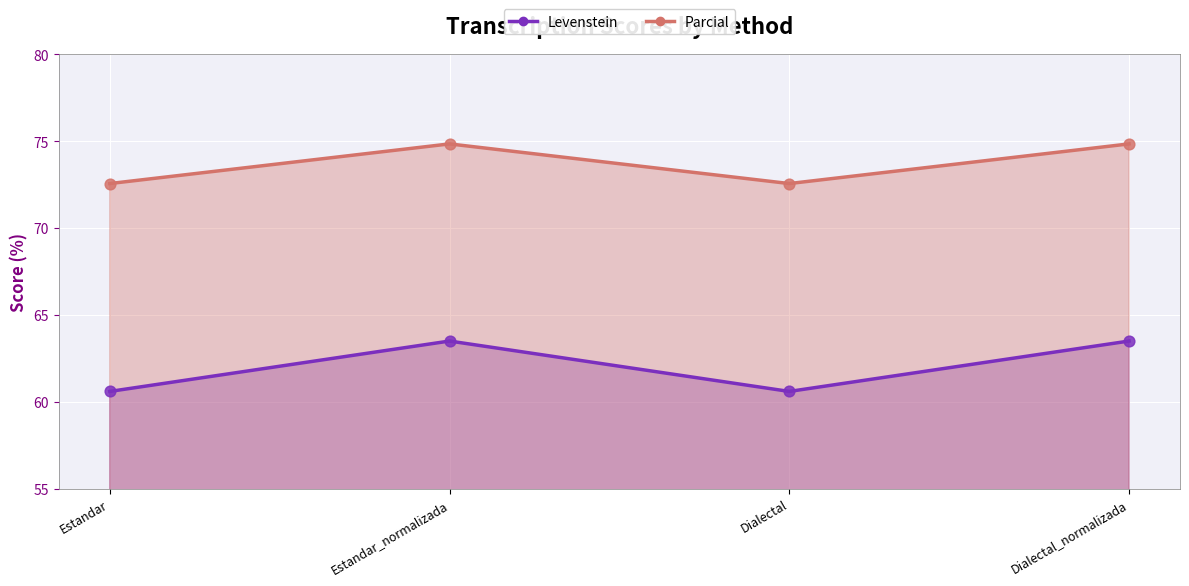

What is the total value across all series at Estandar_normalizada?

276.7